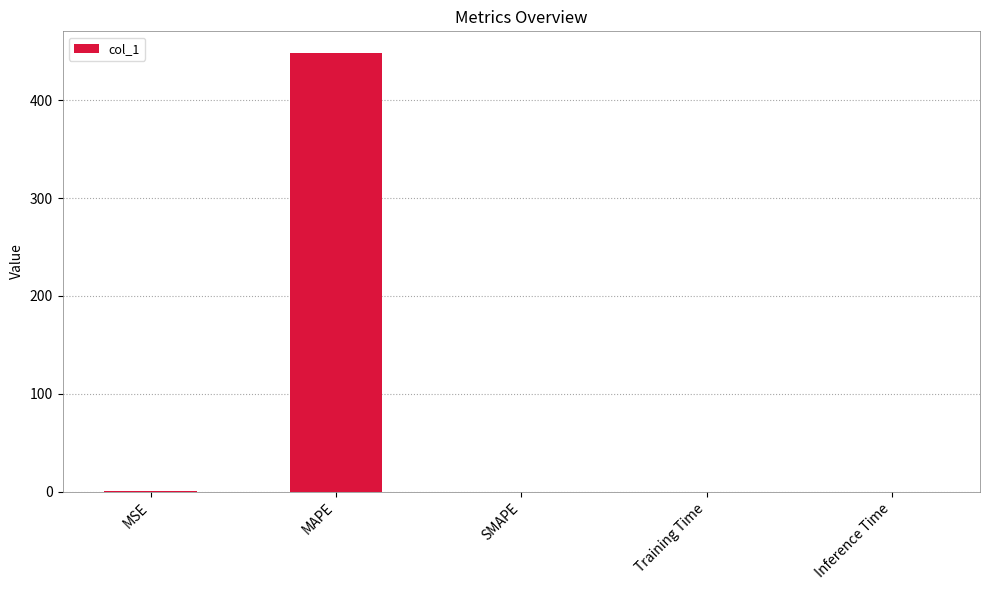

Which label corresponds to the largest value in the chart?

MAPE